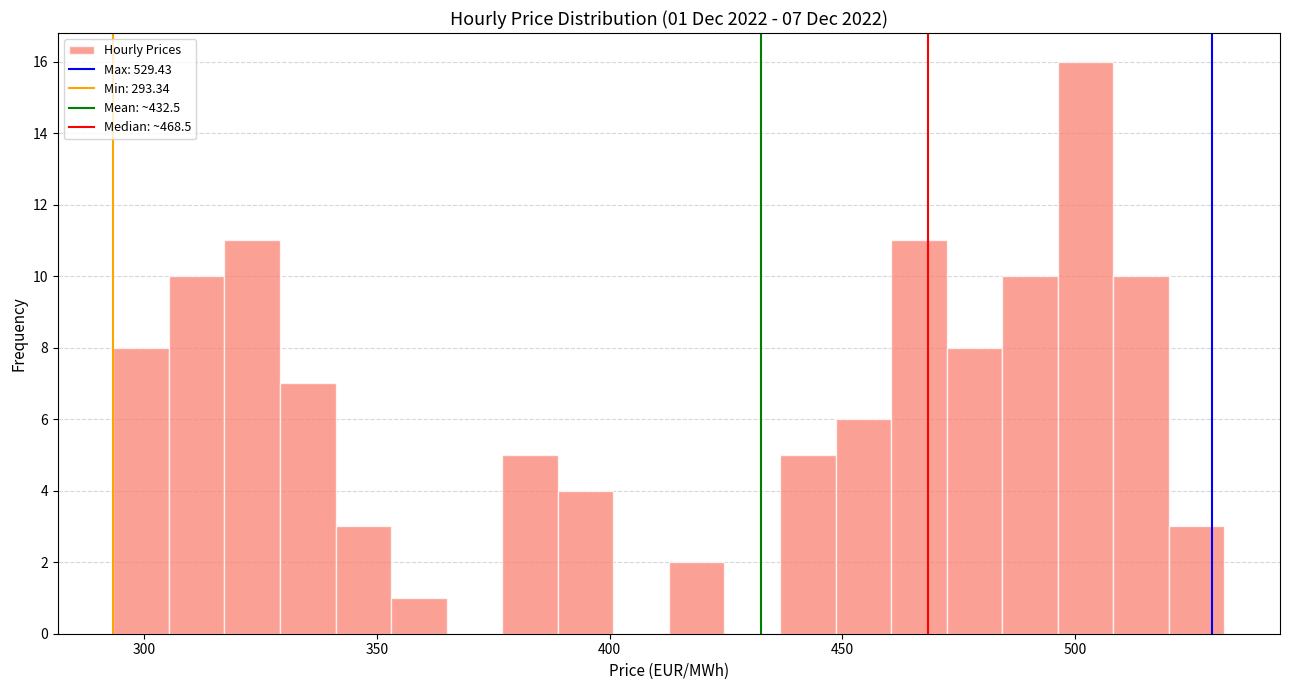

Read against the x-axis, roughly where is the centre of the tallest bar?

500